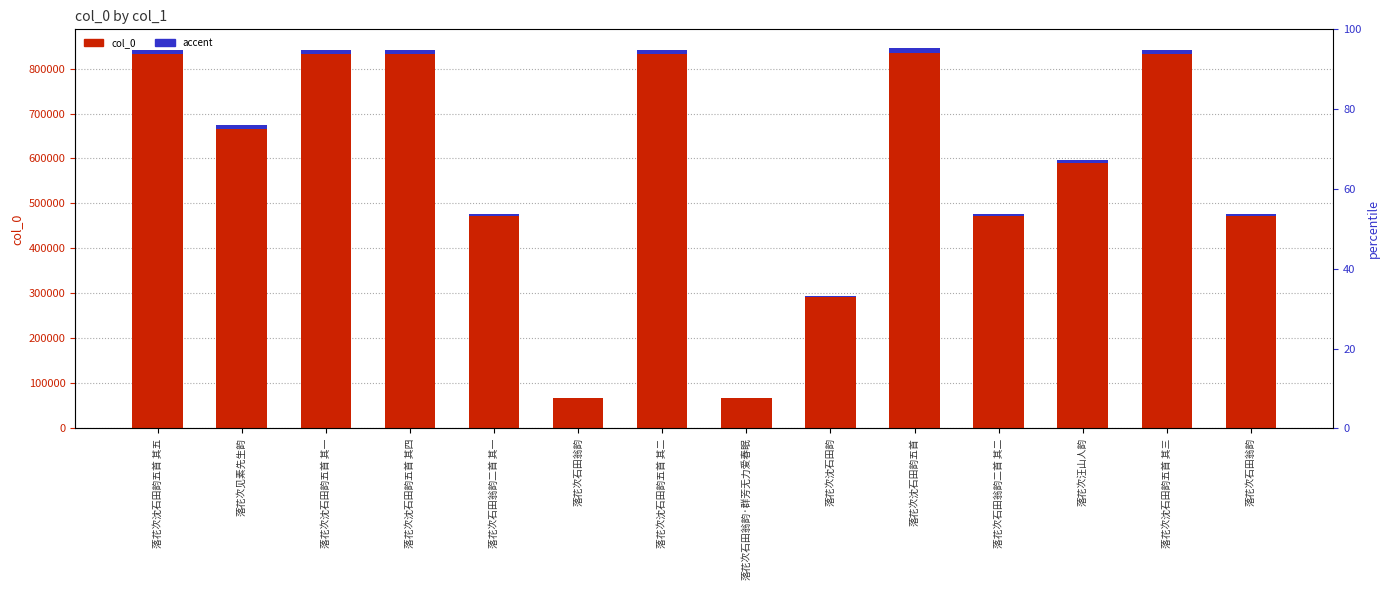

What is the total value across all series at 落花次石田翁韵二首 其一?

482800.9